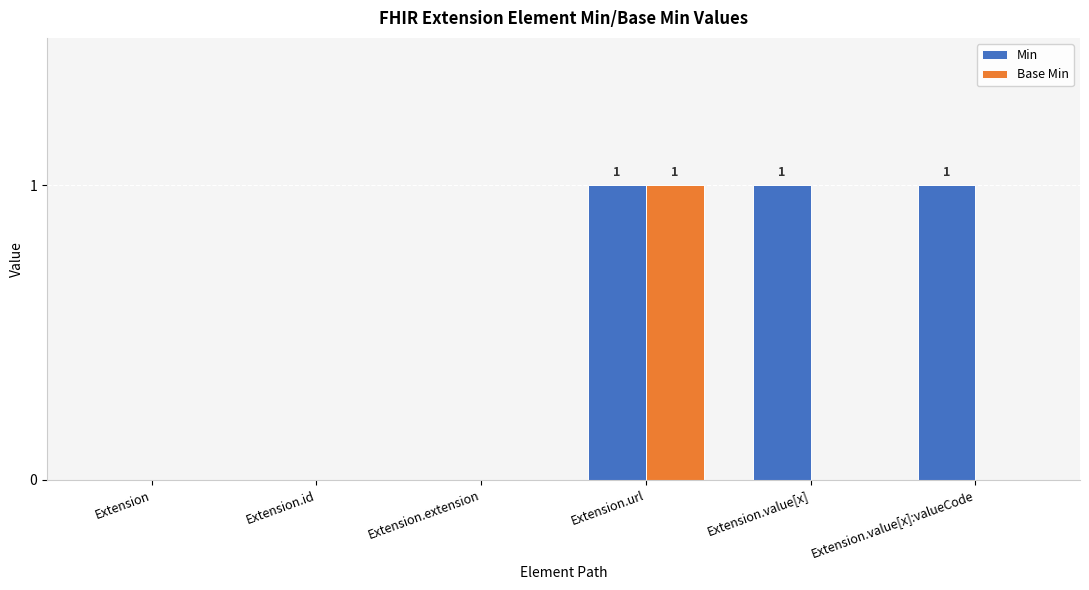

What is the sum of all Min values?

3